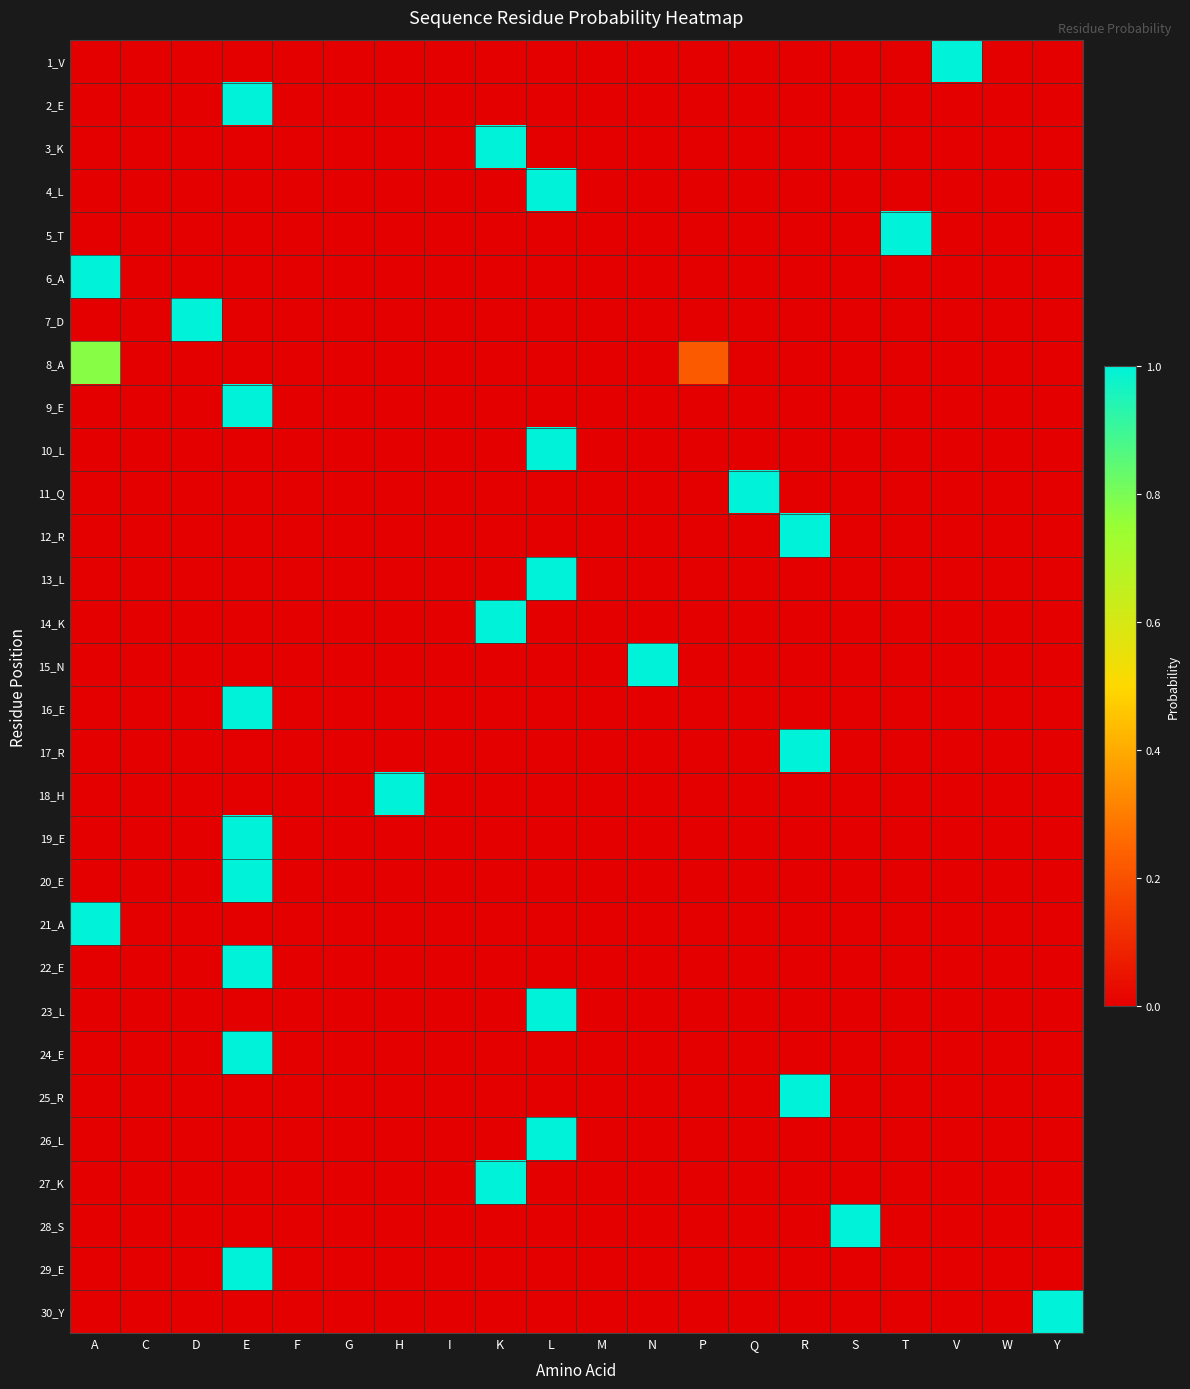

Which has a higher value, V or S?

V